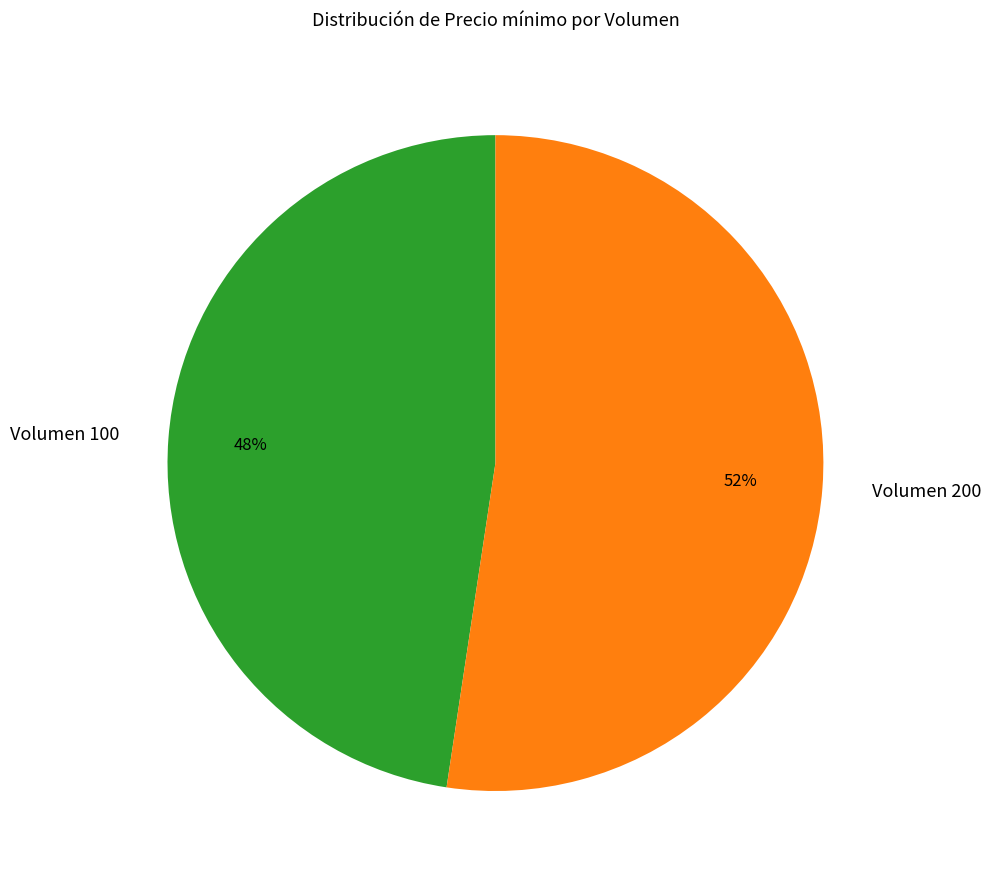

To the nearest percent, what is the combined percentage of Volumen 200 and Volumen 100?

100%